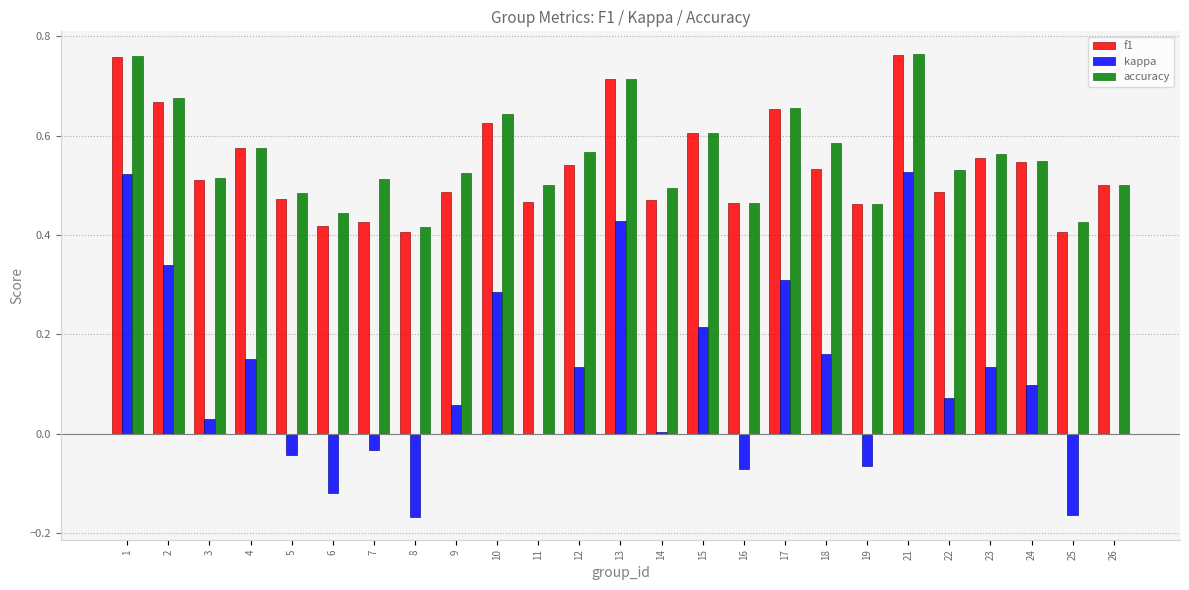

Is it true that kappa equals 0.2 at 12?

False